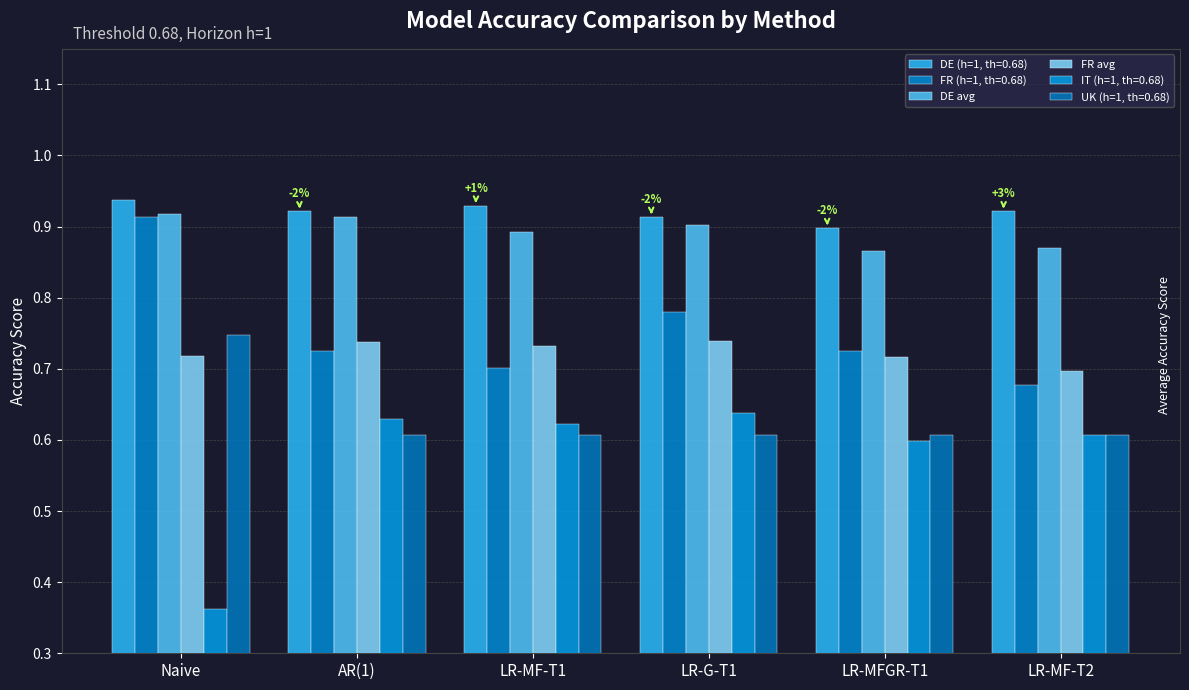

How many data points does each series have?

6